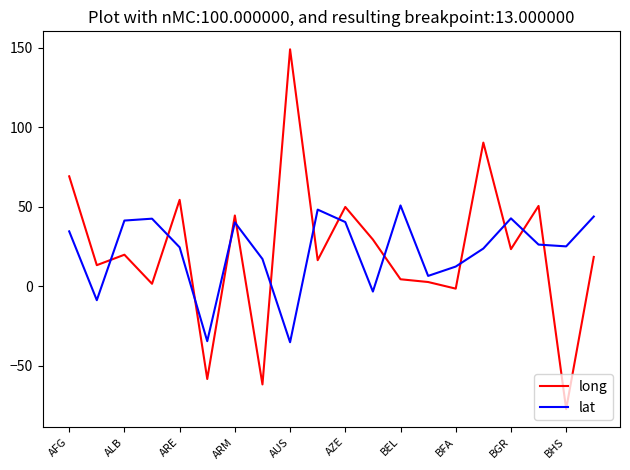

List the series in order of their peak value, lowest first.

lat, long